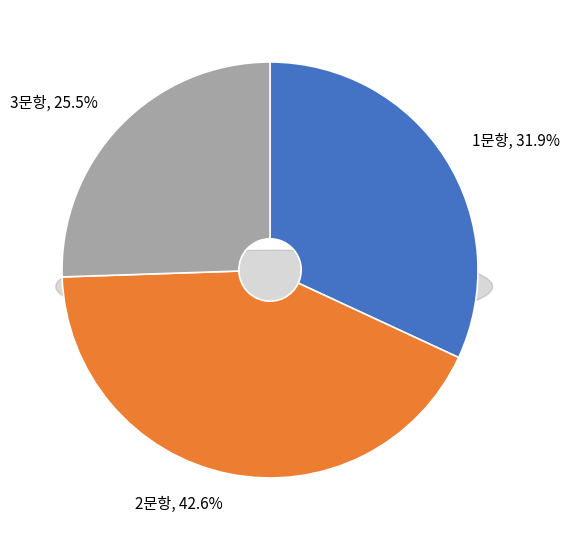

What is the largest slice in the pie chart?

2문항